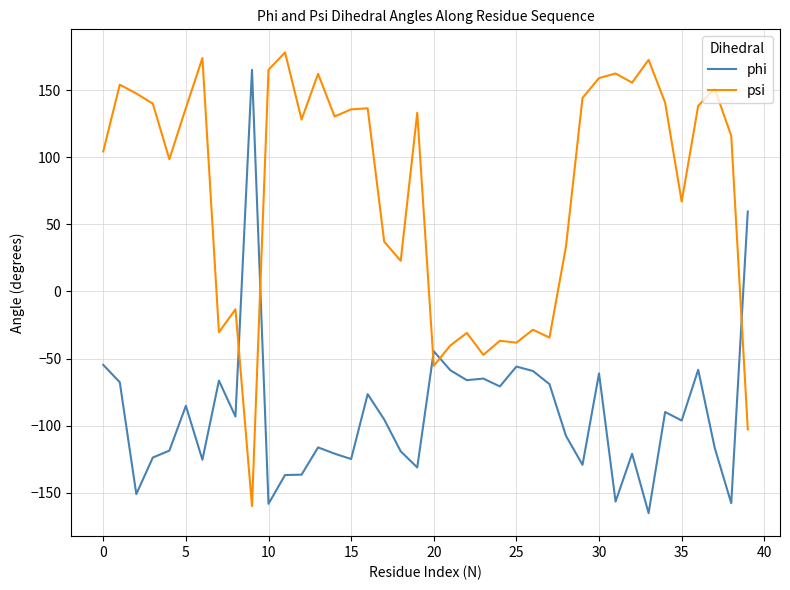

List the series in order of their peak value, highest first.

psi, phi